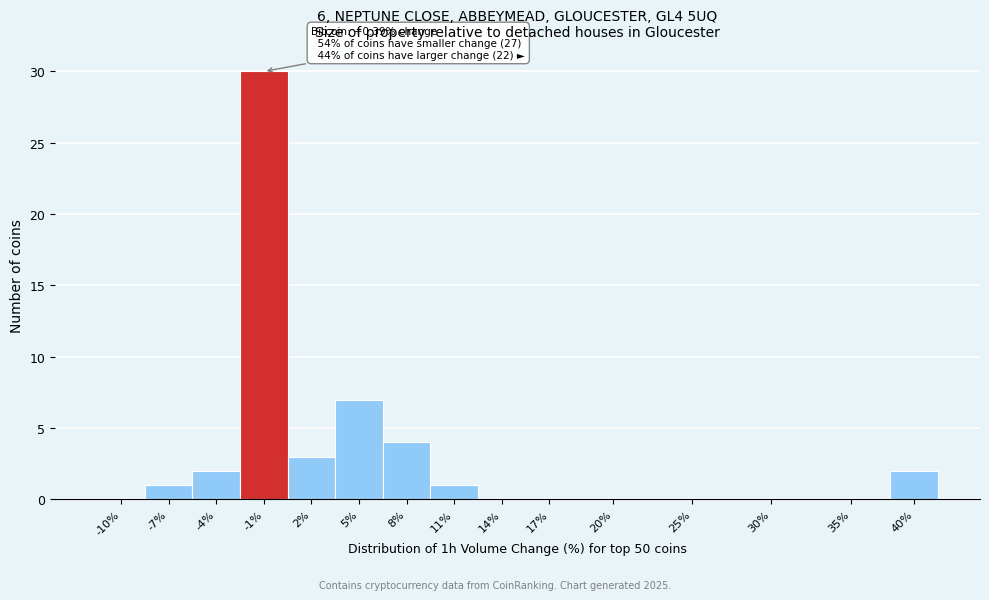

Reading left to right, transcribe all the data shown in this chart.

-10%=0	-7%=1	-4%=2	-1%=30	2%=3	5%=7	8%=4	11%=1	14%=0	17%=0	20%=0	25%=0	30%=0	35%=0	40%=2